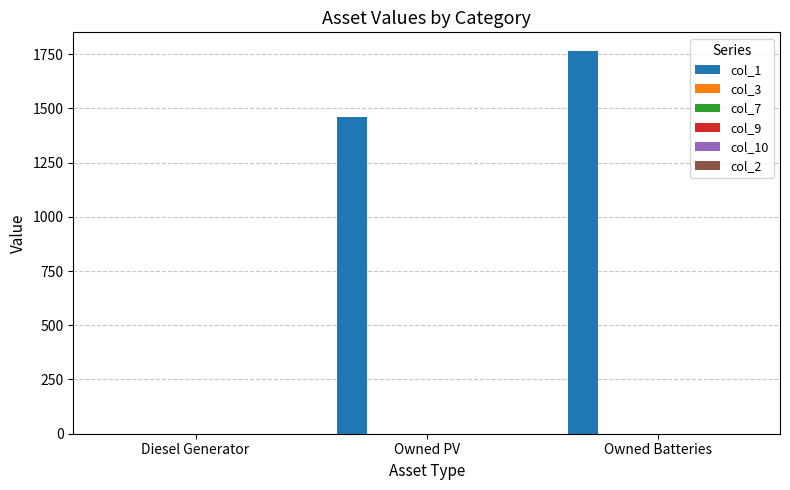

Are the bars horizontal?

No